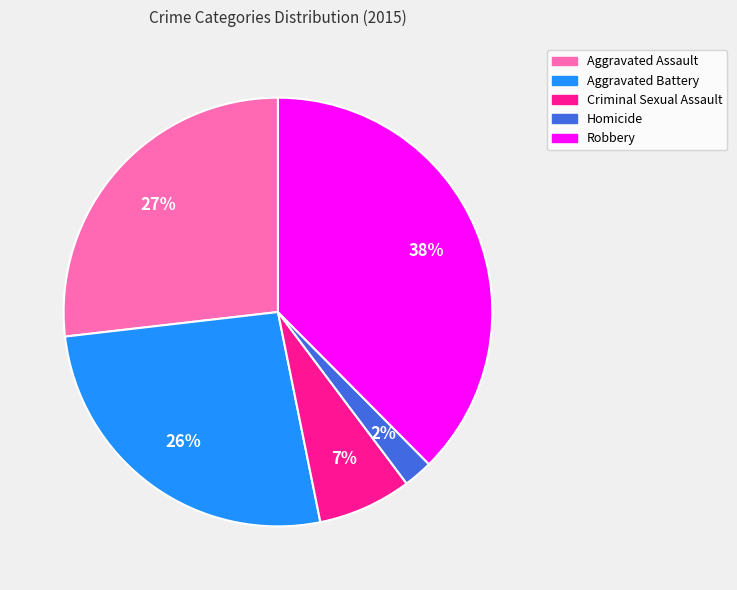

Which slice is the largest?

Robbery